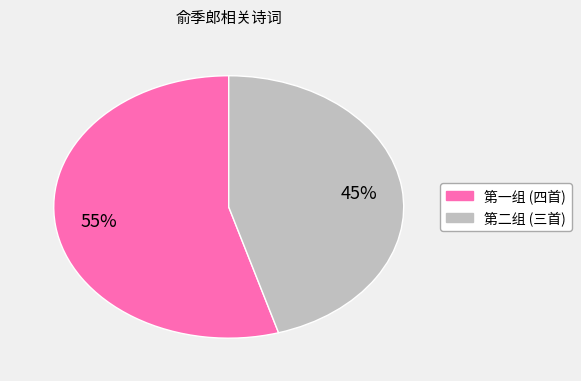

Is there any slice that represents more than half of the pie?

Yes